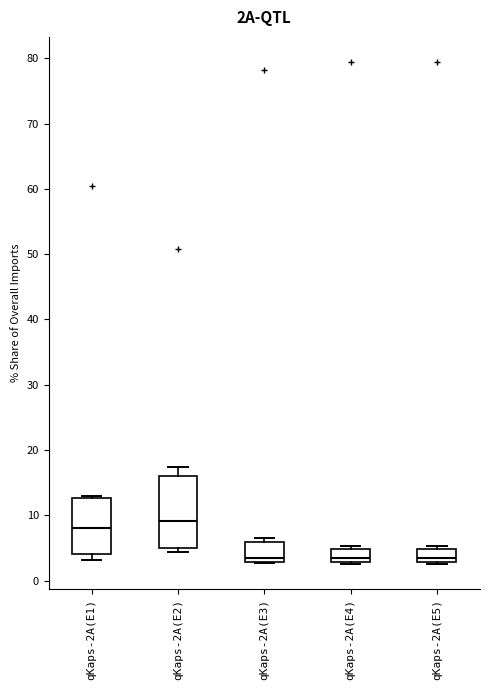

Comparing the boxes themselves (not the whiskers), which one is the tallest?

qKaps-2A(E2)